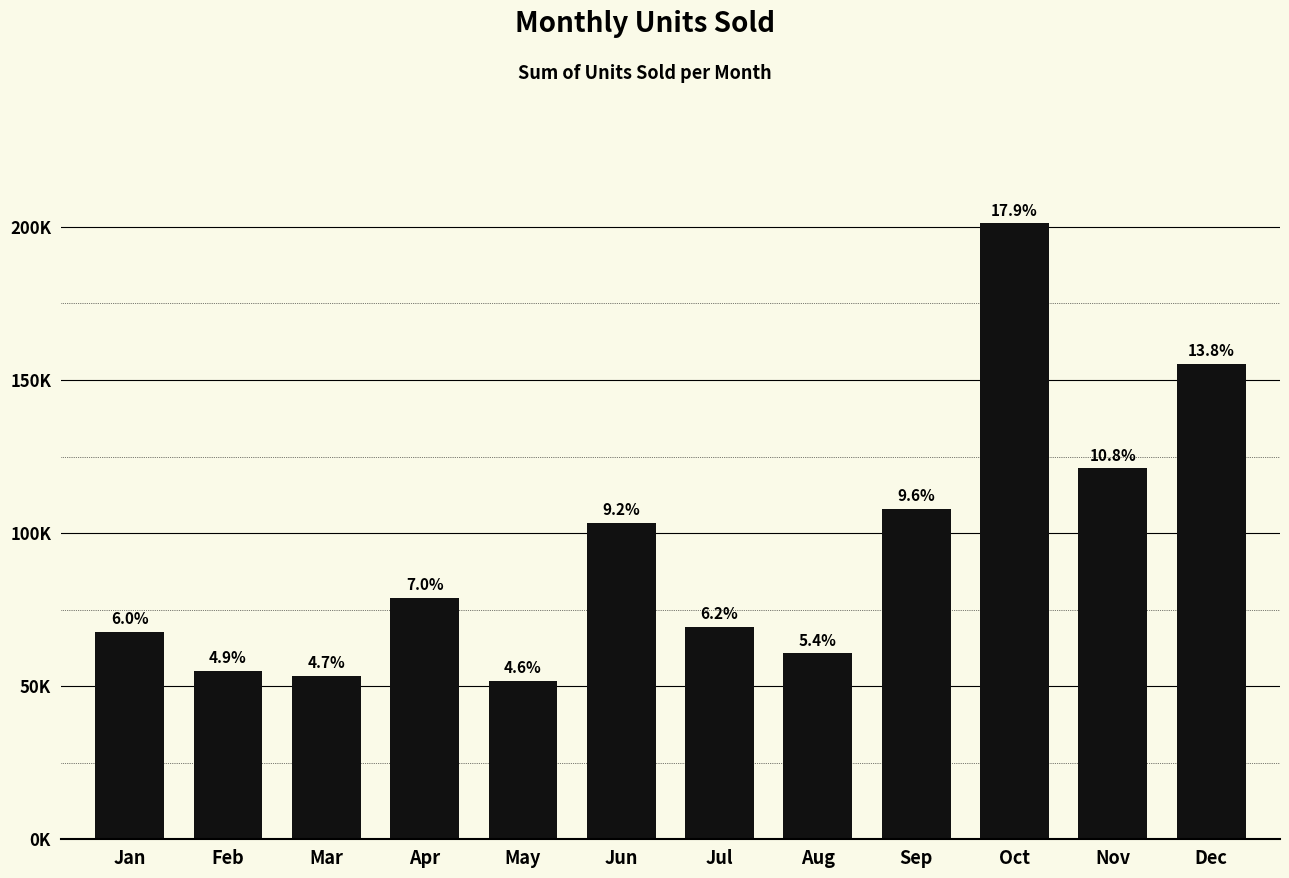

Where does the data first go above 78893?

Jun